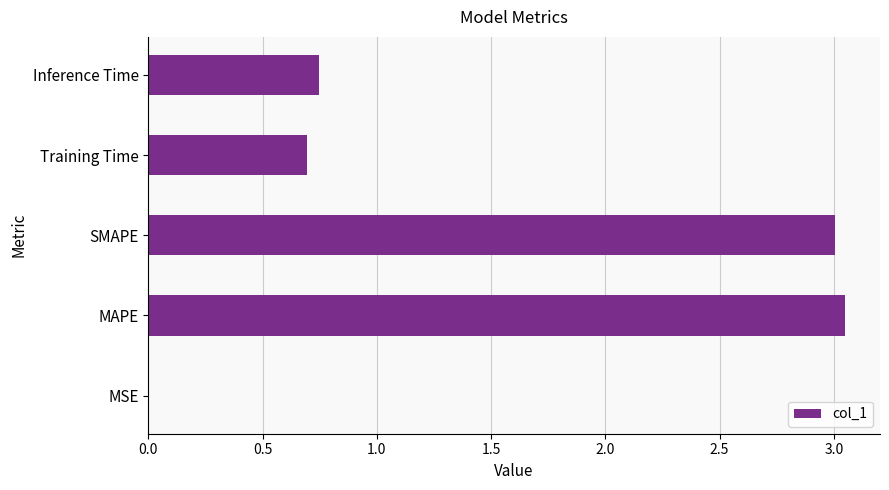

The value at Inference Time is 0.7. True or false?

True